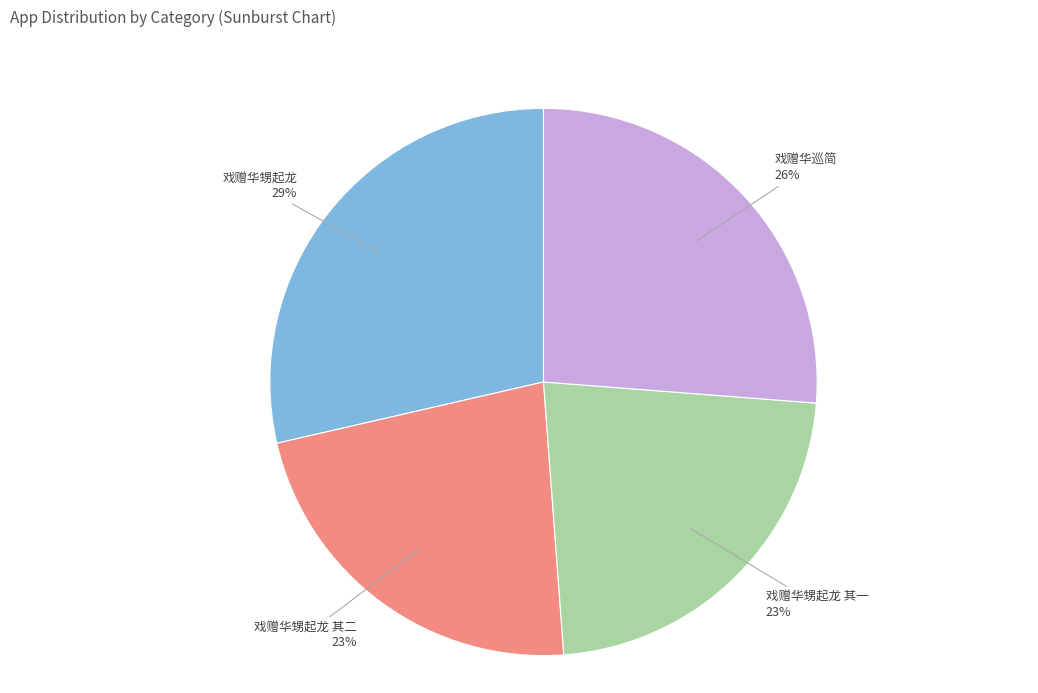

Does 戏赠华甥起龙 represent more than half of the total?

No